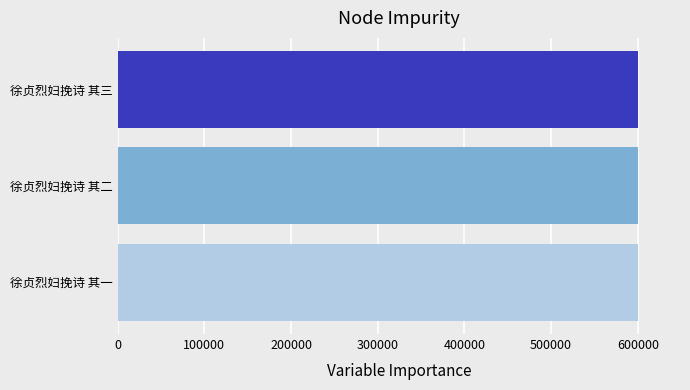

True or false: the data shows 363005 at 徐贞烈妇挽诗 其一.

False